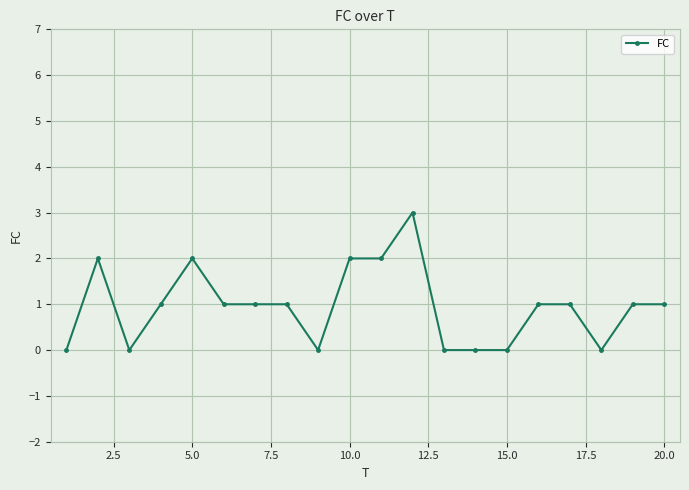

How many lines are shown in the chart?

1